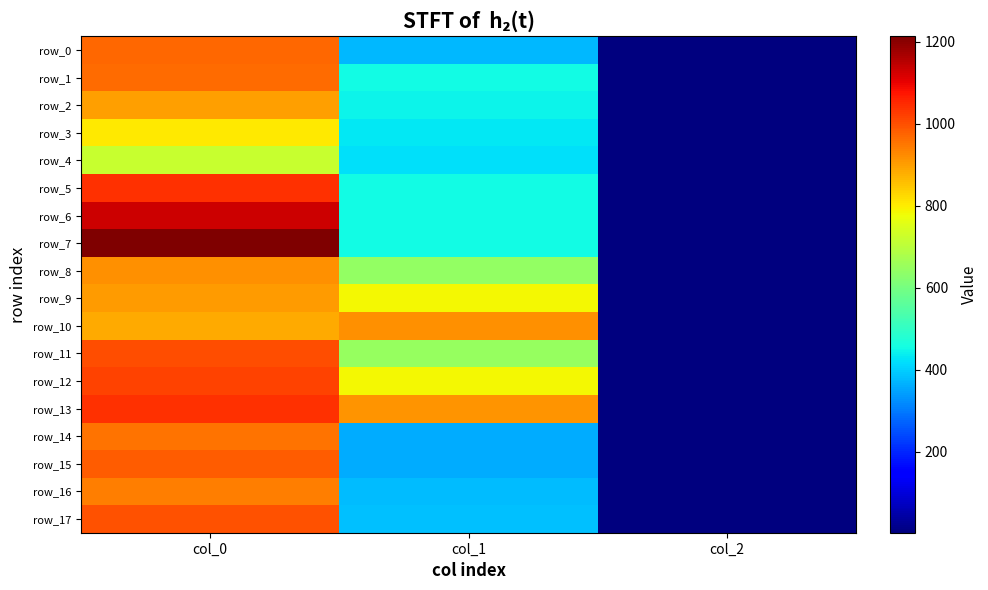

Where is row_6 nearest to the value 566?

col_1